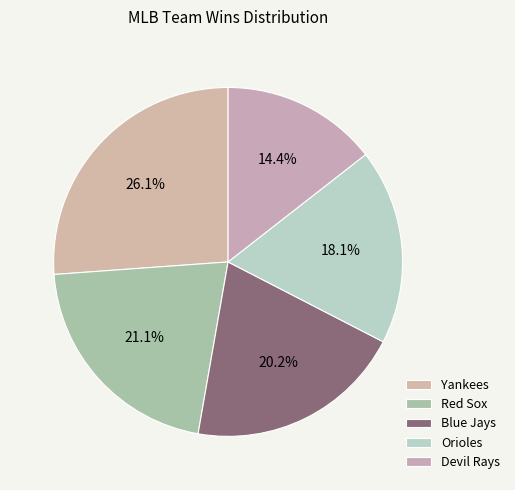

Is it true that Red Sox is 14% of the pie?

False